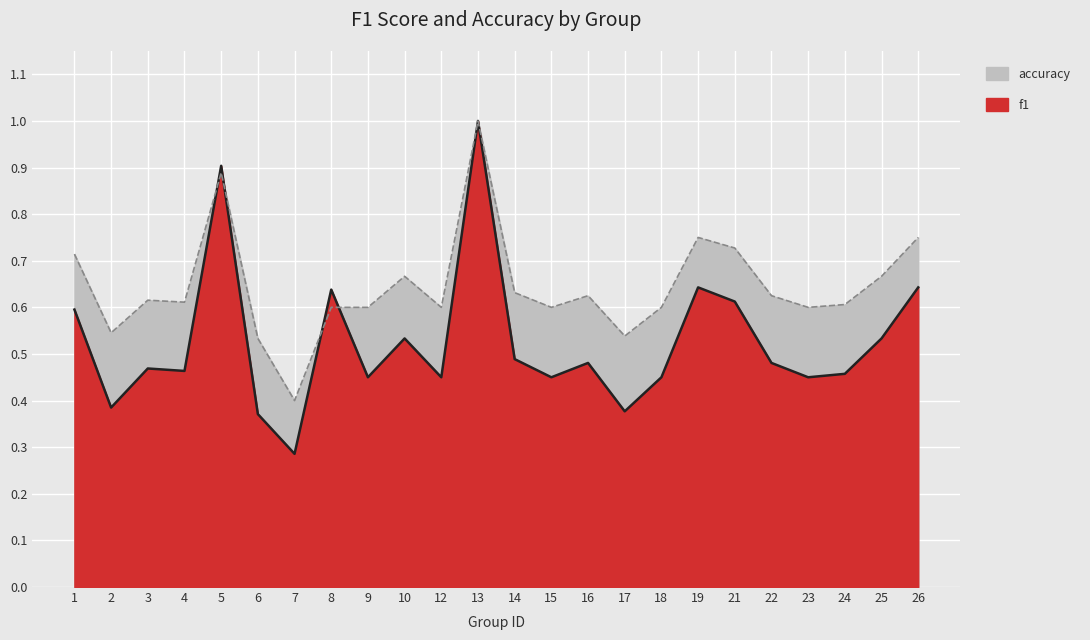

Between 2 and 25, which series saw the biggest shift?

f1